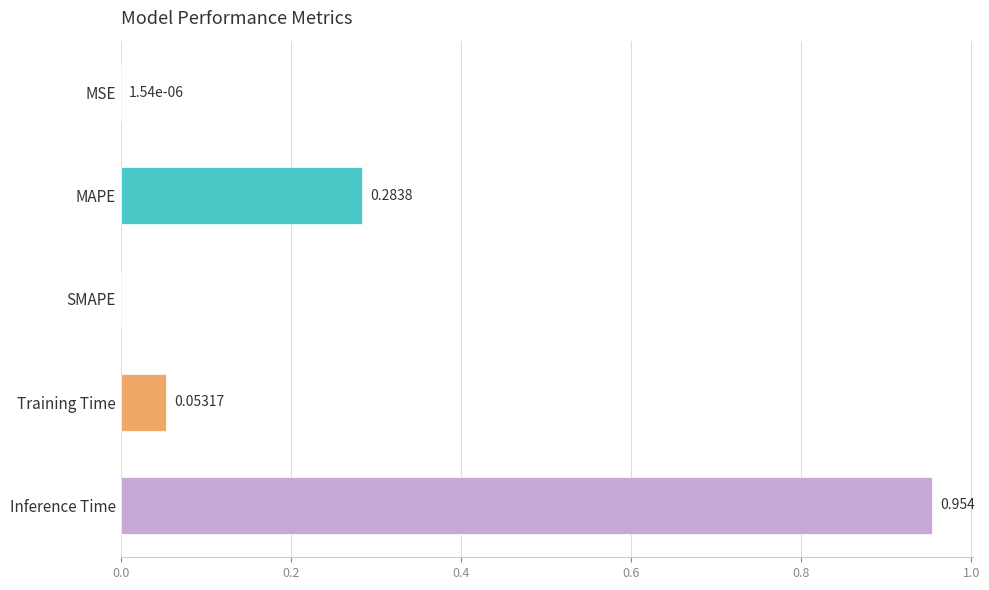

Which has a higher value, MSE or MAPE?

MAPE